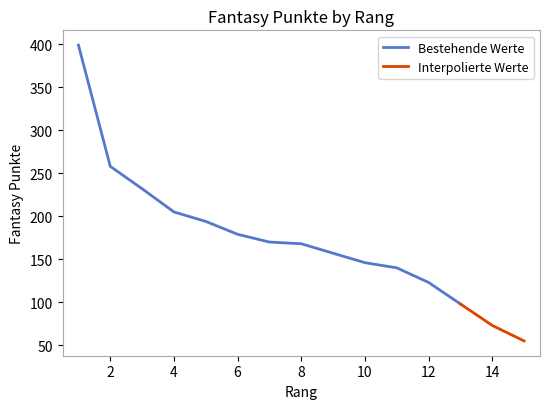

What is the greatest value displayed?

399